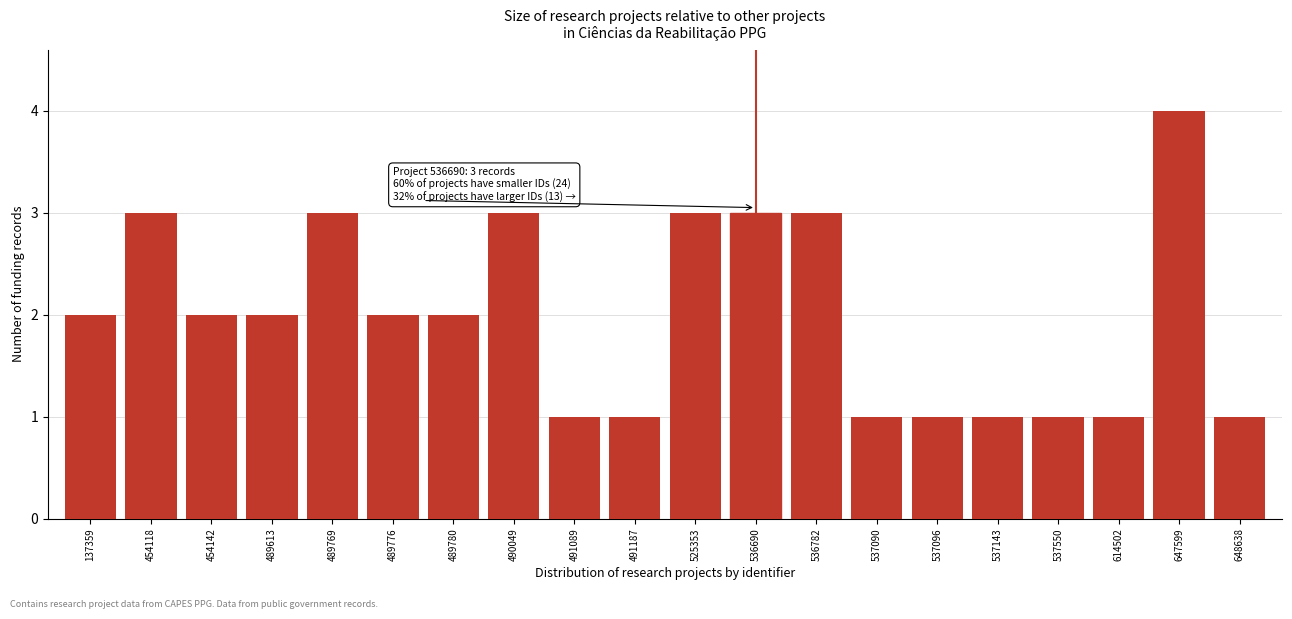

Reading left to right, transcribe all the data shown in this chart.

2	3	2	2	3	2	2	3	1	1	3	3	3	1	1	1	1	1	4	1